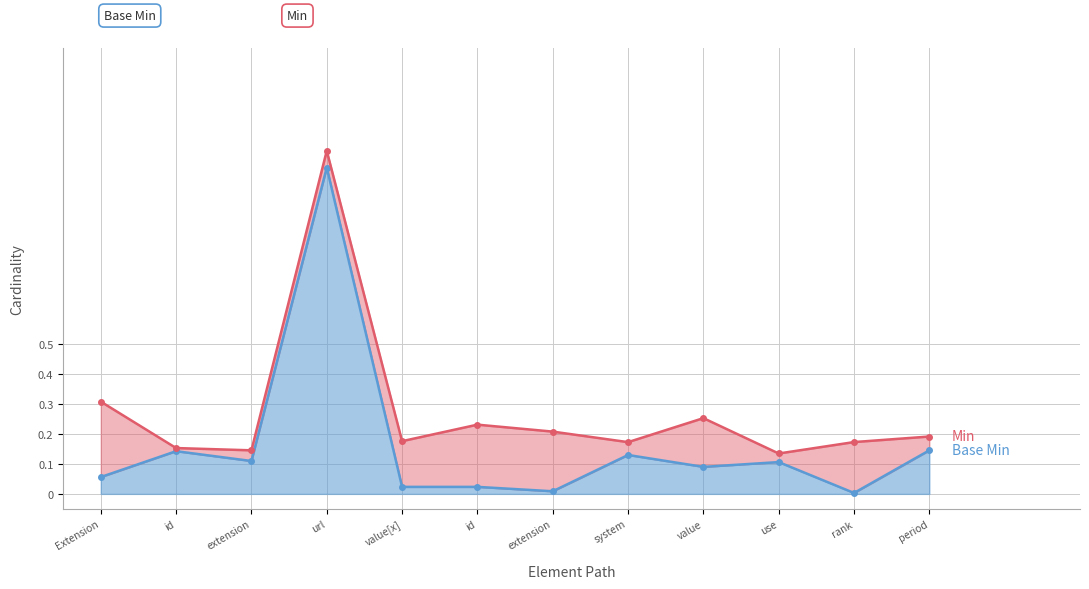

Does the chart display data point markers on the line(s)?

Yes